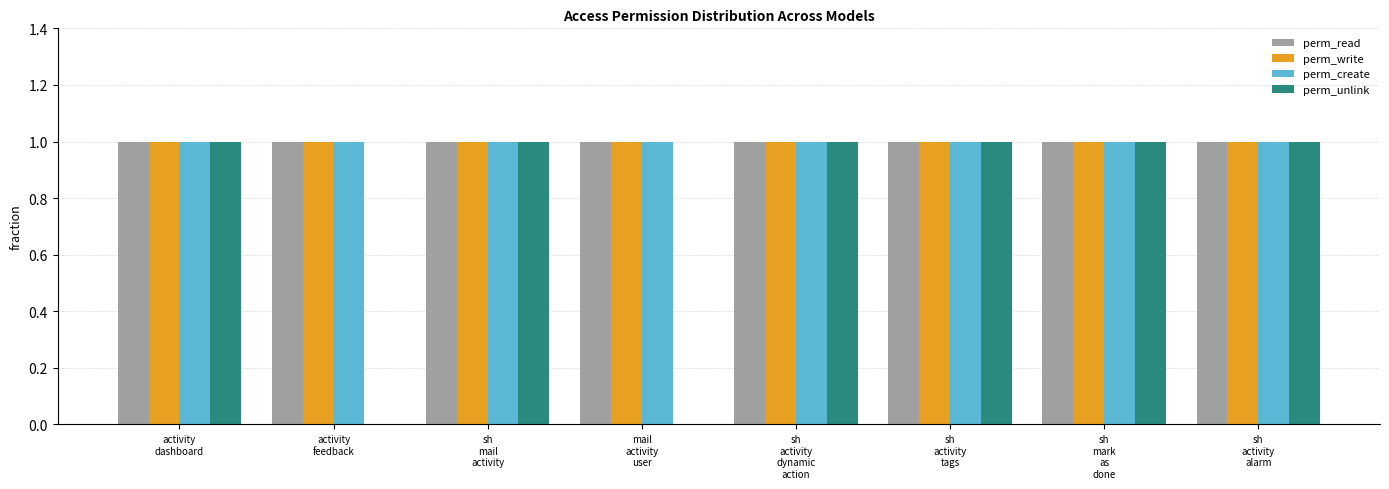

What is the sum of all perm_write values?

8